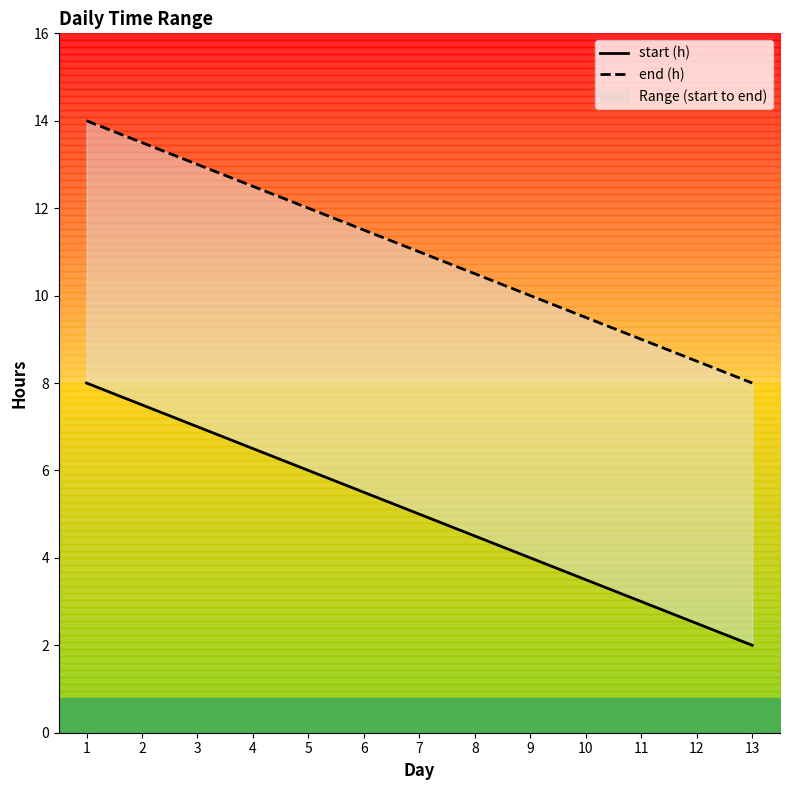

Count the number of categories in the chart.

13